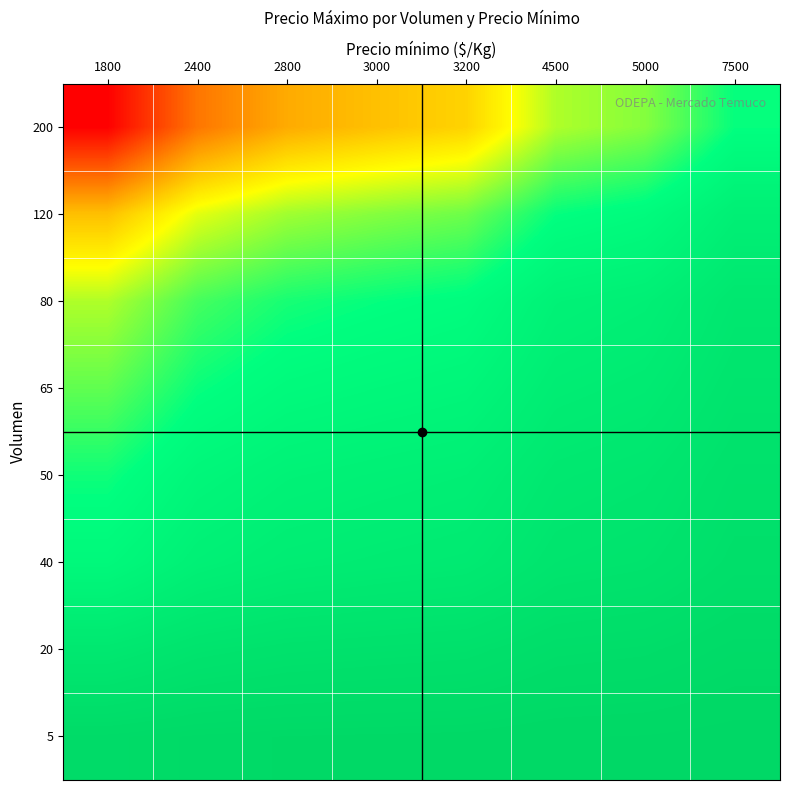

Between 2800 and 3200, which series saw the biggest shift?

200